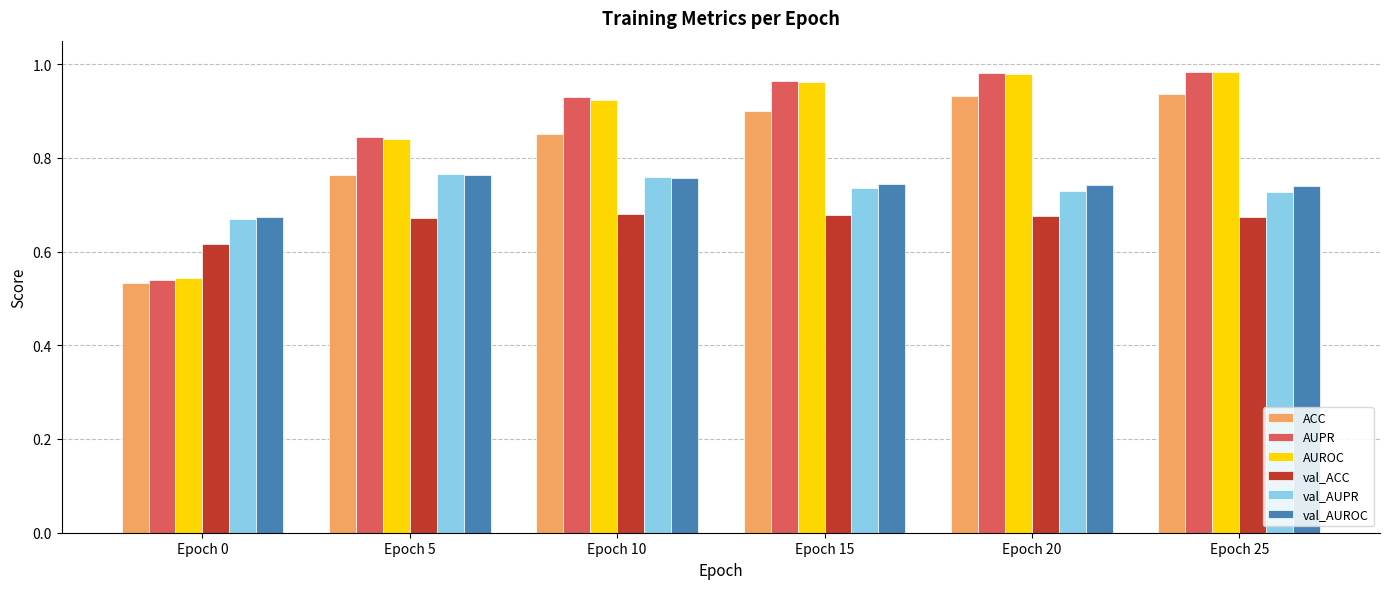

What is the spread (max minus min) of values at Epoch 25?

0.3